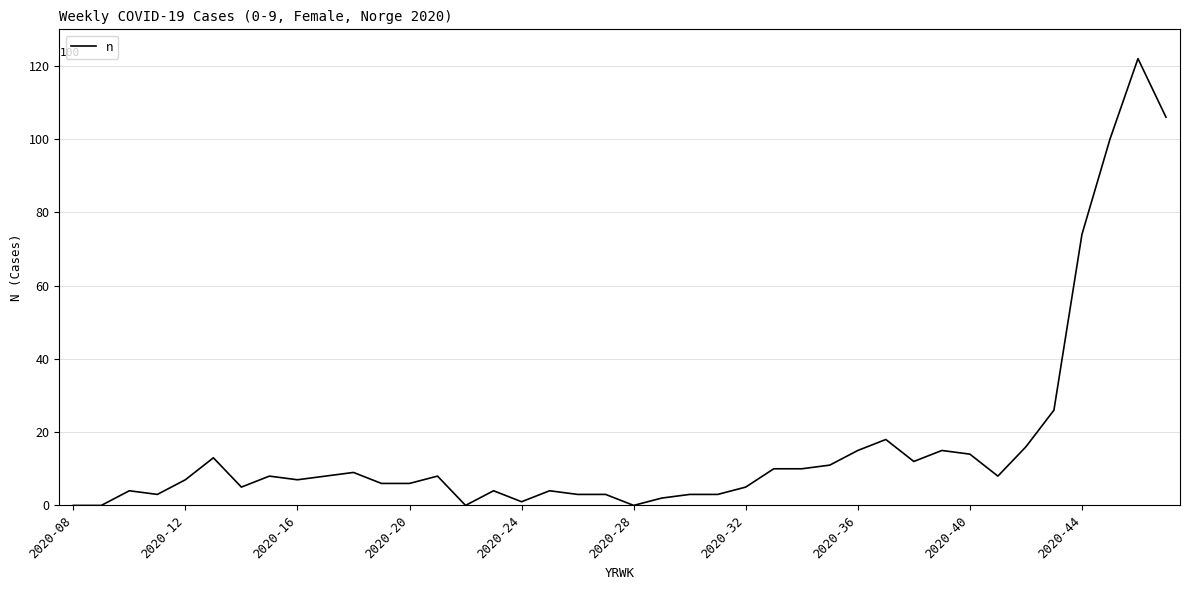

What is the maximum value shown in the chart?

122